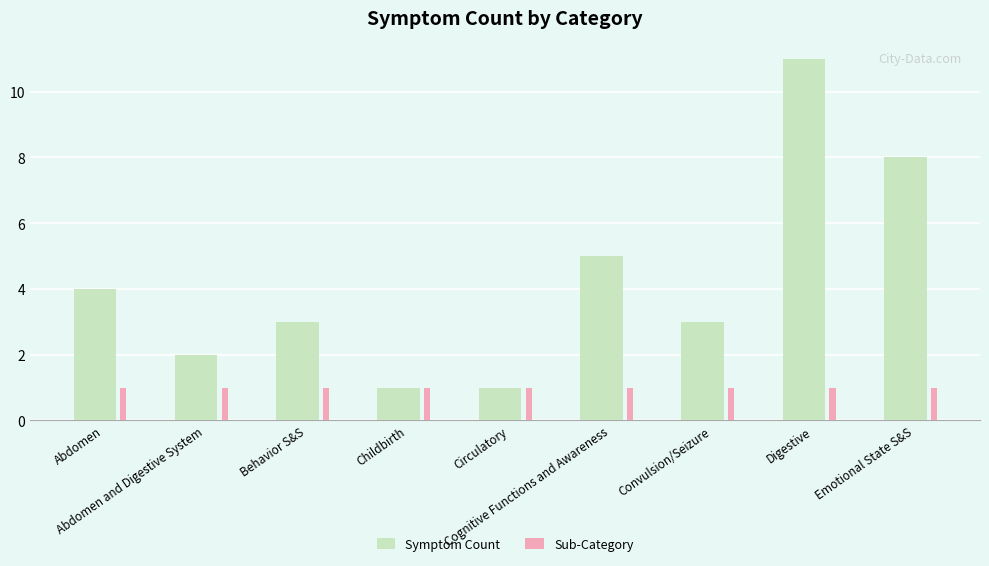

Rank the series at Emotional State S&S from highest to lowest value.

Symptom Count, Sub-Category